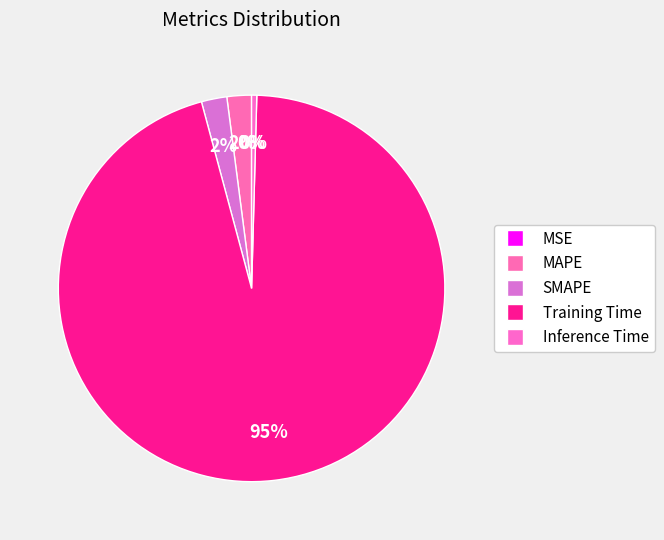

To the nearest percent, what is the average slice percentage?

20%